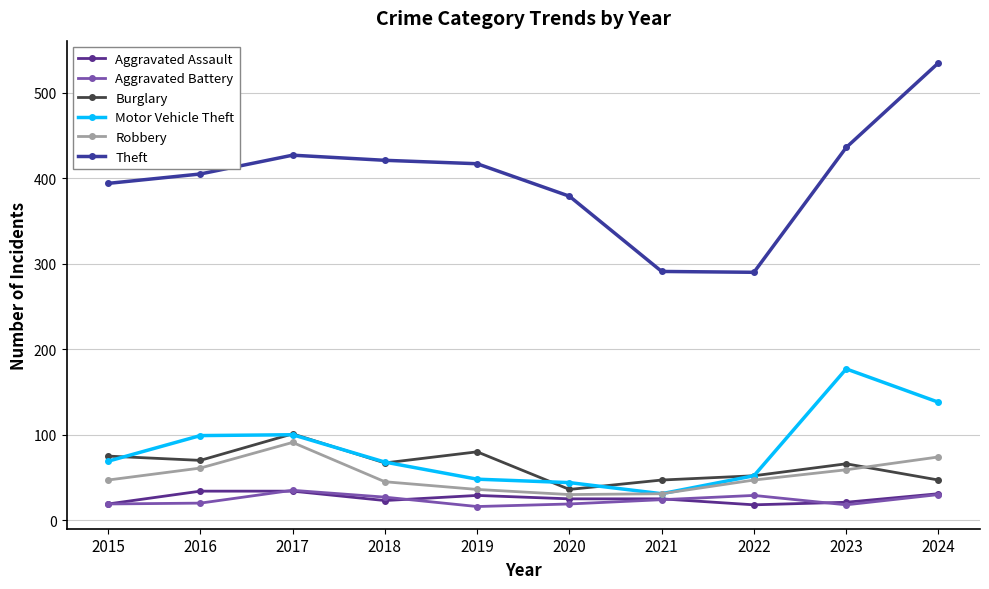

True or false: Aggravated Battery and Aggravated Assault cross at least once.

True